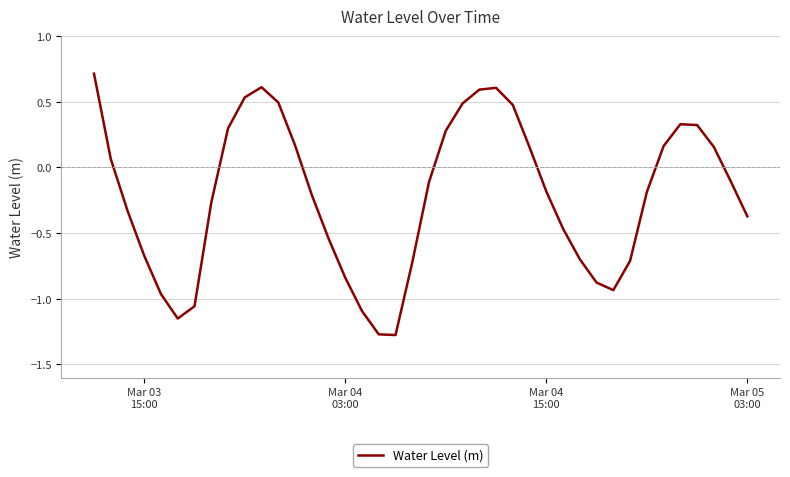

What is the maximum value shown in the chart?

0.7